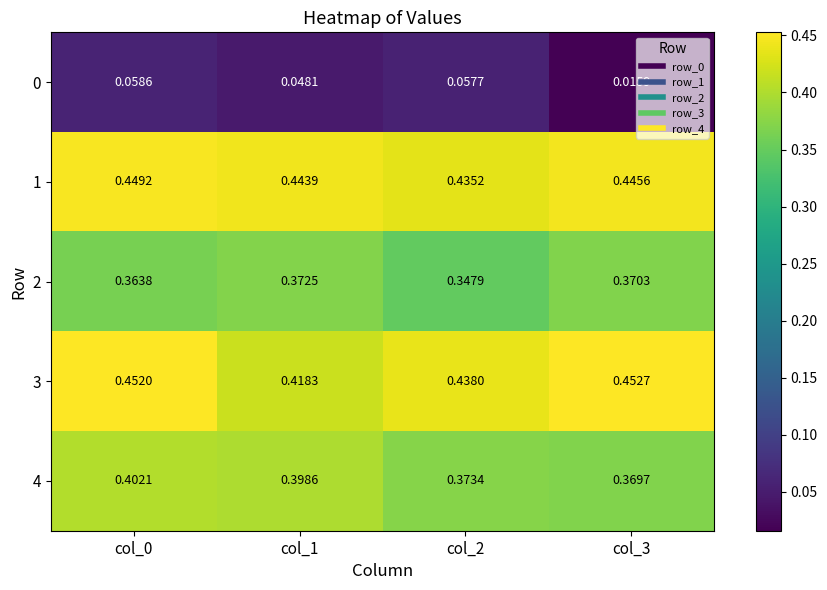

Is the value of 4 at col_1 greater than the value of 2 at col_2?

Yes